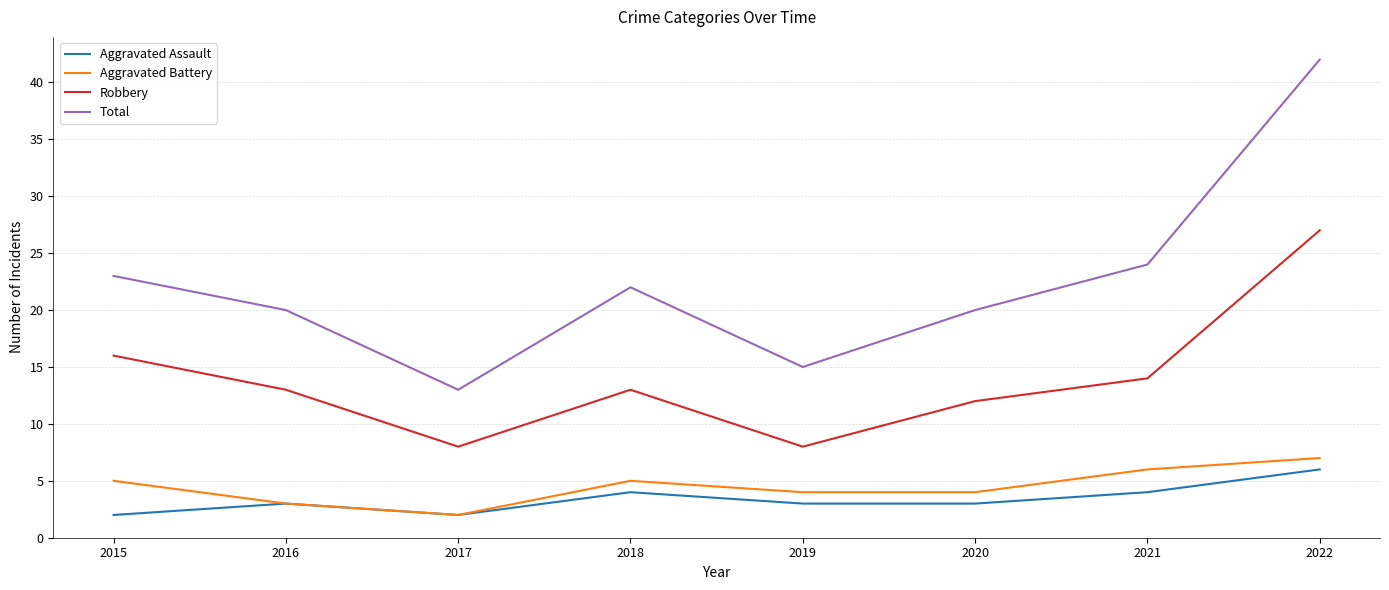

What are all the series names shown in the legend?

Aggravated Assault, Aggravated Battery, Robbery, Total